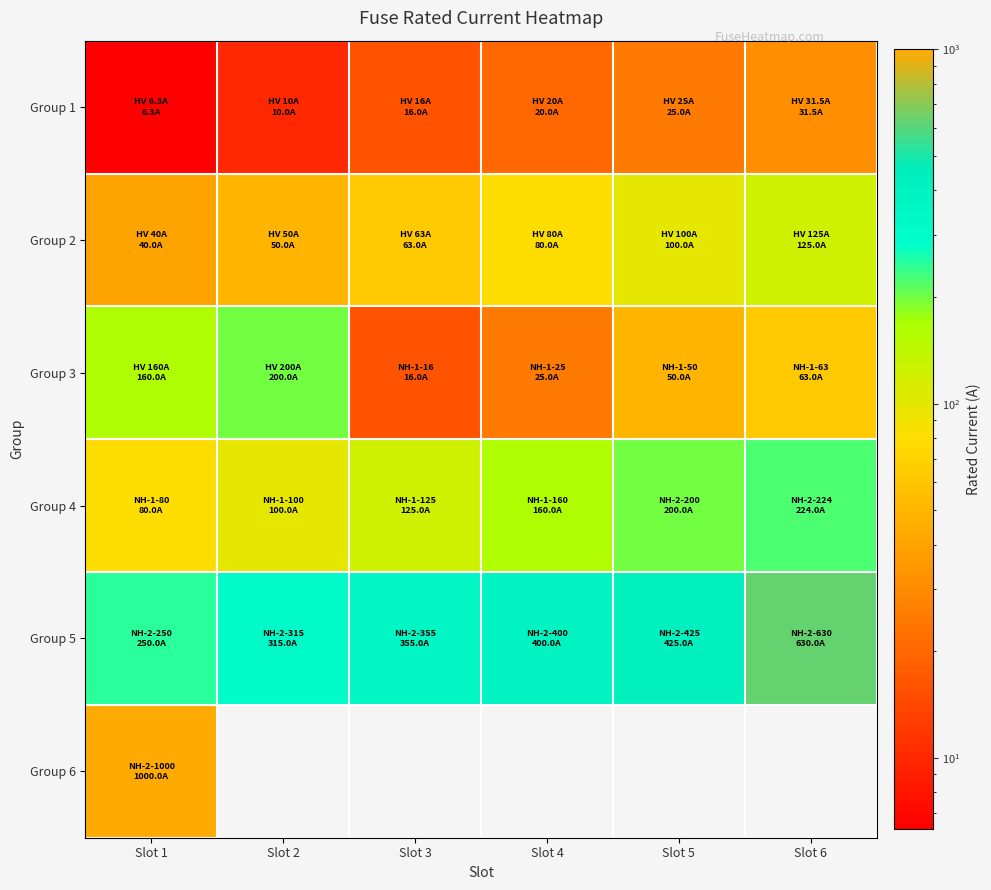

Is the value of Group 4 at Slot 5 greater than the value of Group 6 at Slot 1?

No